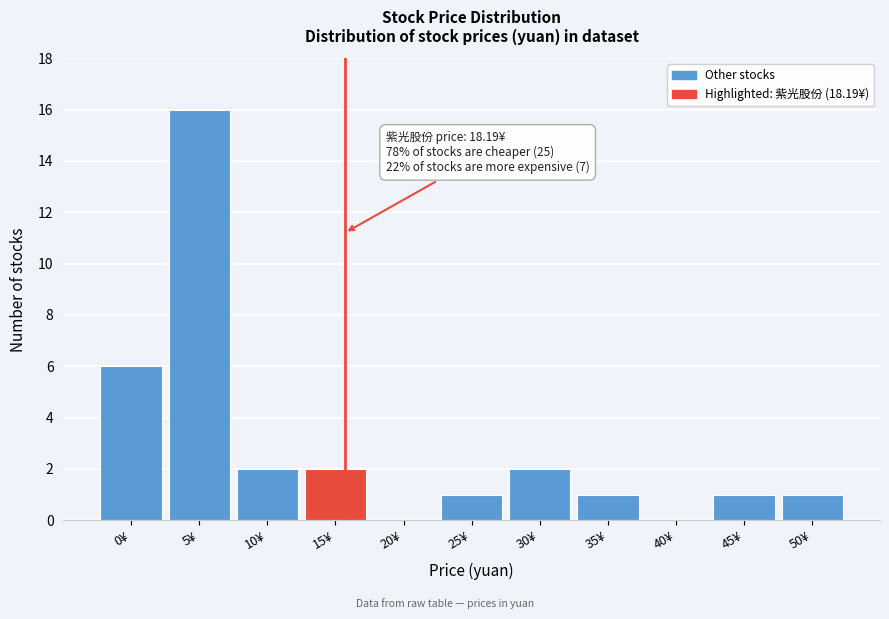

Reading right to left, transcribe all the data shown in this chart.

50¥=1	45¥=1	40¥=0	35¥=1	30¥=2	25¥=1	20¥=0	15¥=2	10¥=2	5¥=16	0¥=6